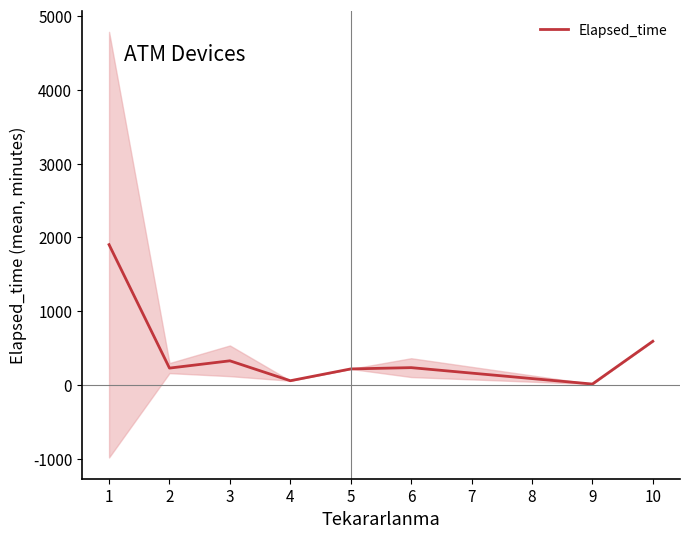

What is the highest value of the Elapsed_time series?

1900.0